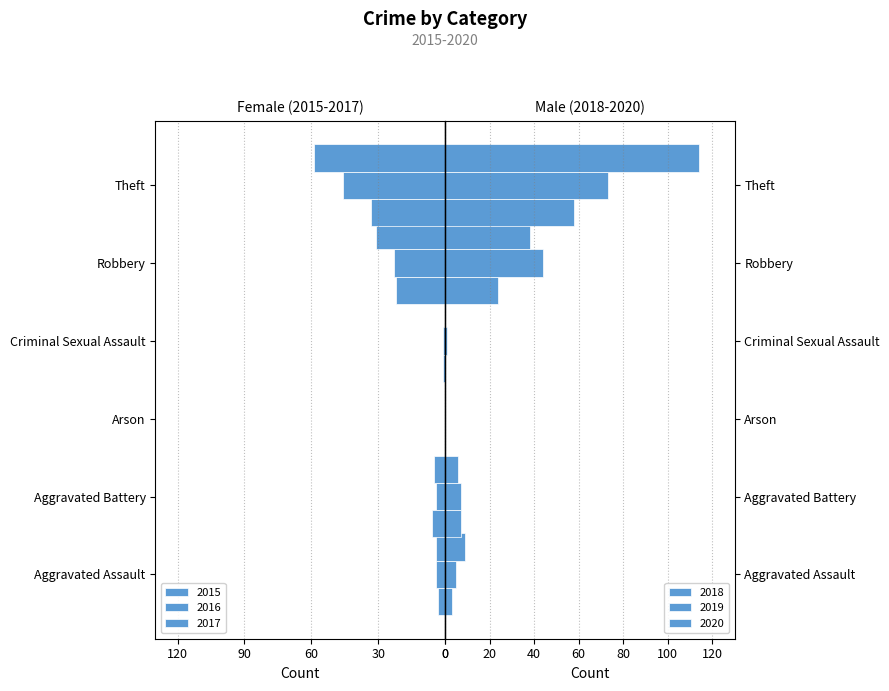

What is the difference between the highest and lowest values at Aggravated Battery?

13